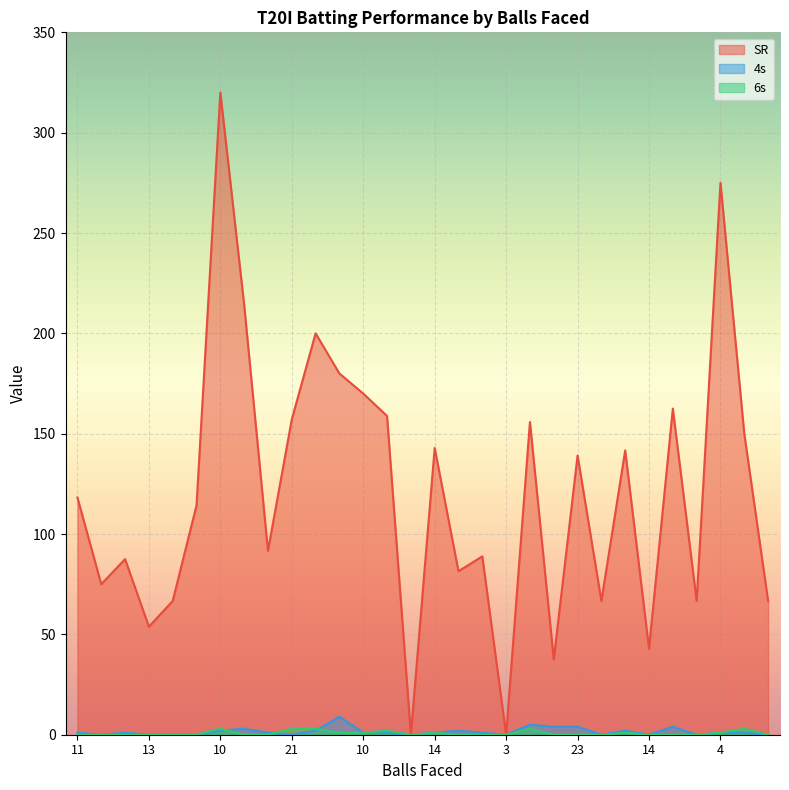

At how many categories does at least one series exceed 84?

19